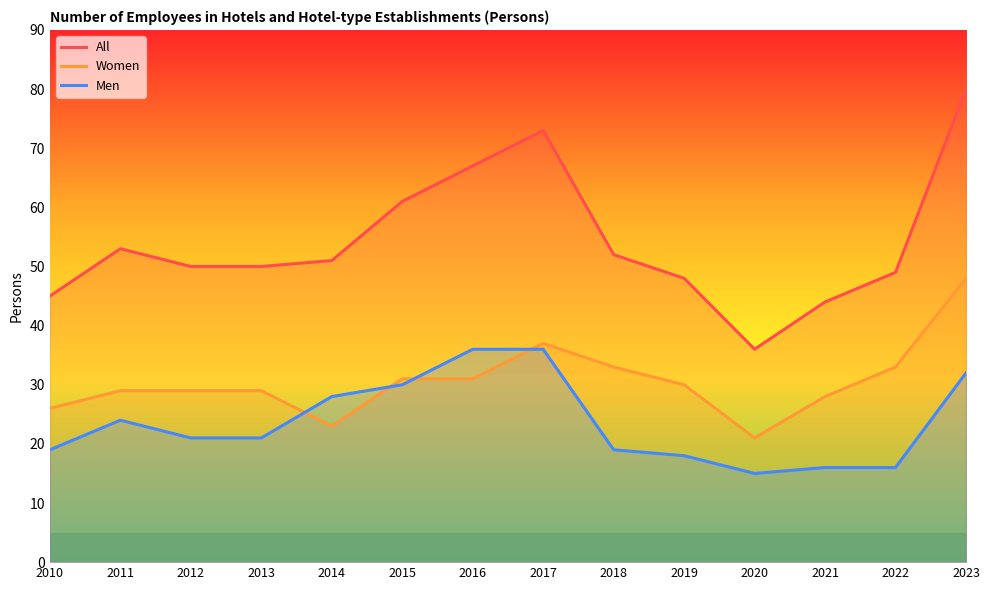

What value does the Men series have at 2016?

36